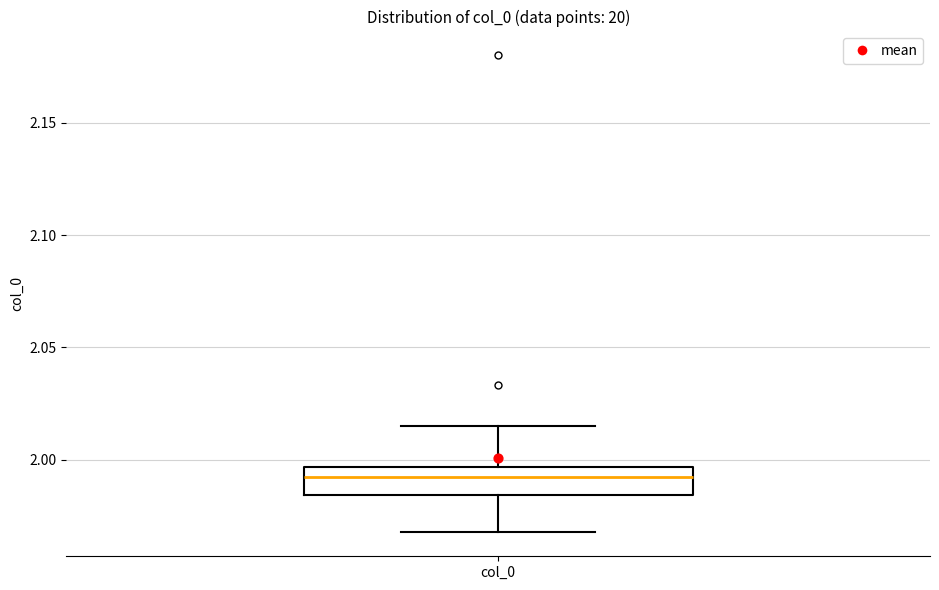

Read this box plot against the y-axis: the position of the median line, the range covered by the box, and the ends of both whiskers. The values are not printed on the chart, so give them approximately, as read against the axis.

median 1.990, box 1.985 to 1.995, whiskers 1.970 to 2.015